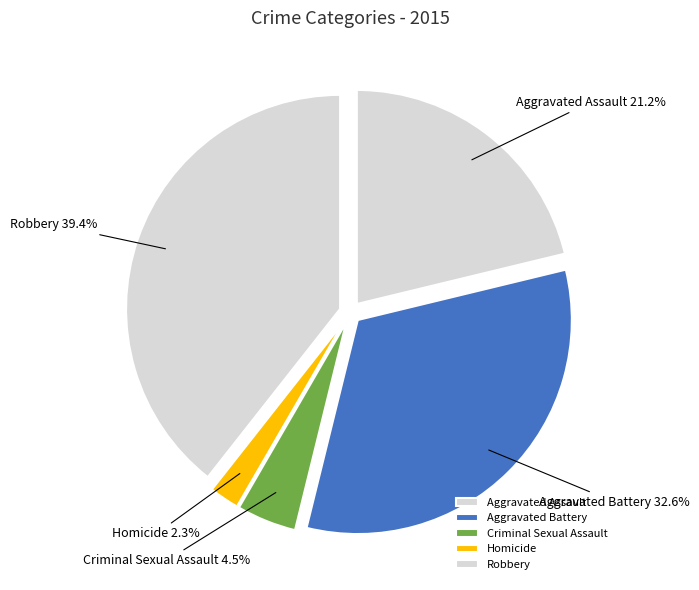

How much of the chart is everything except Robbery?

60.6%